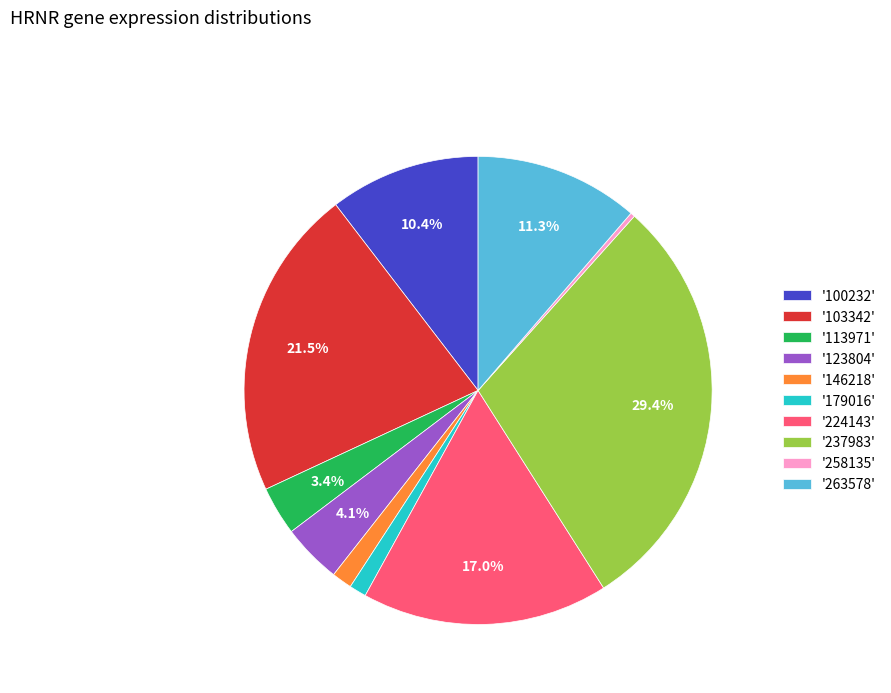

To the nearest percent, what is the average slice percentage?

10%